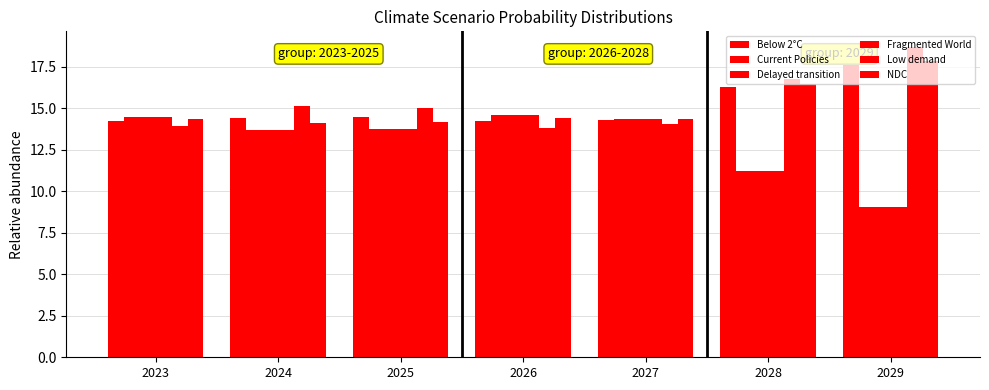

How many groups of bars are there?

7